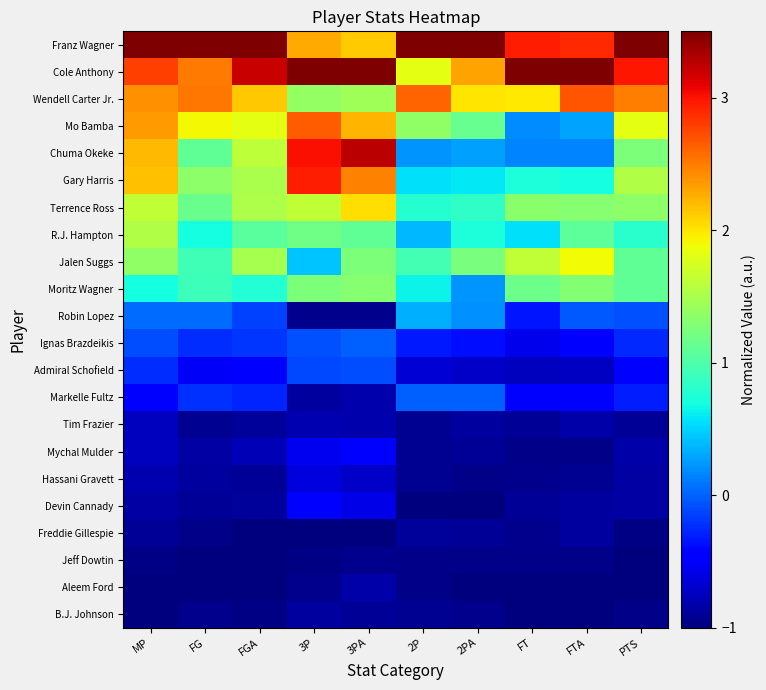

At which category does the chart reach its minimum across all series?

2P